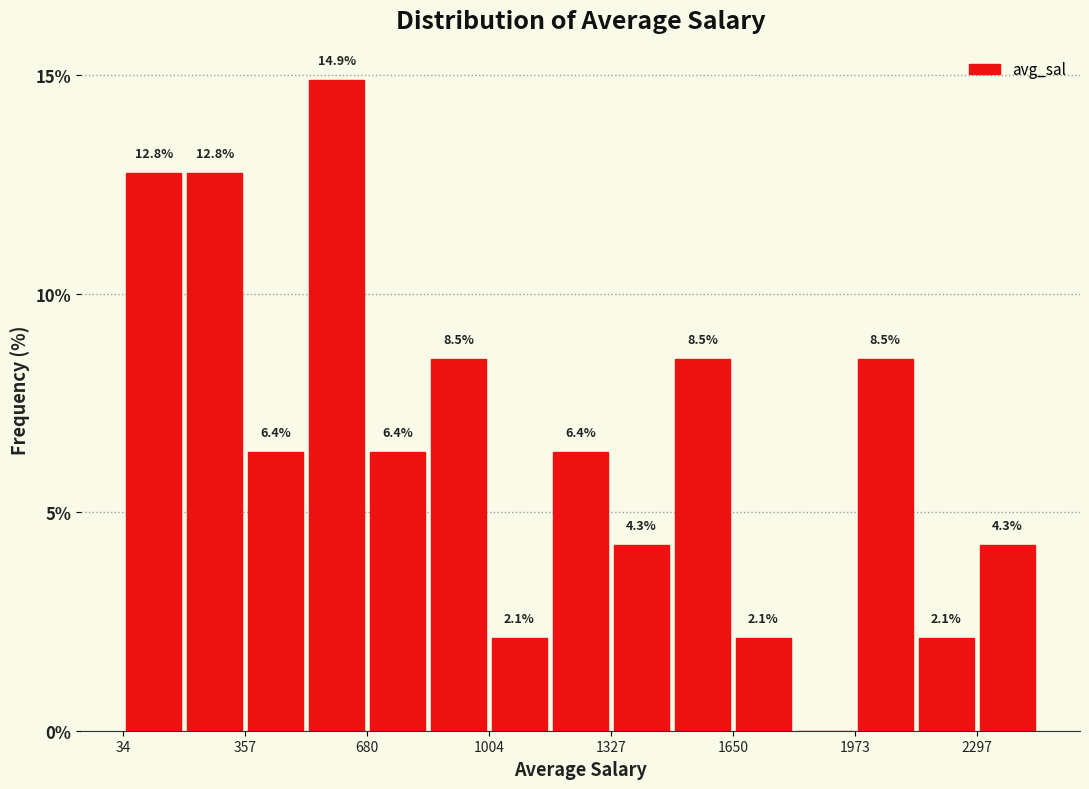

Around what value on the x-axis is the tallest bar? Give the approximate position of its centre, as read against the axis.

600